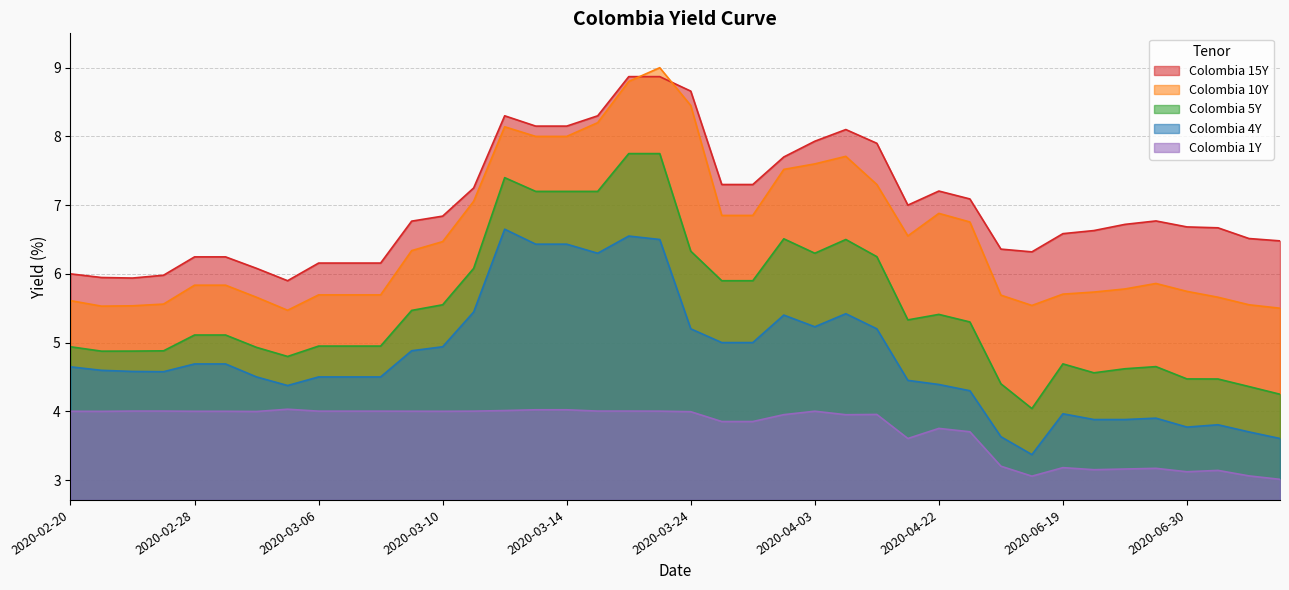

At which label is Colombia 10Y closest to 7?

2020-03-11